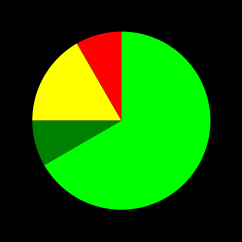

Is there any slice that represents more than half of the pie?

Yes